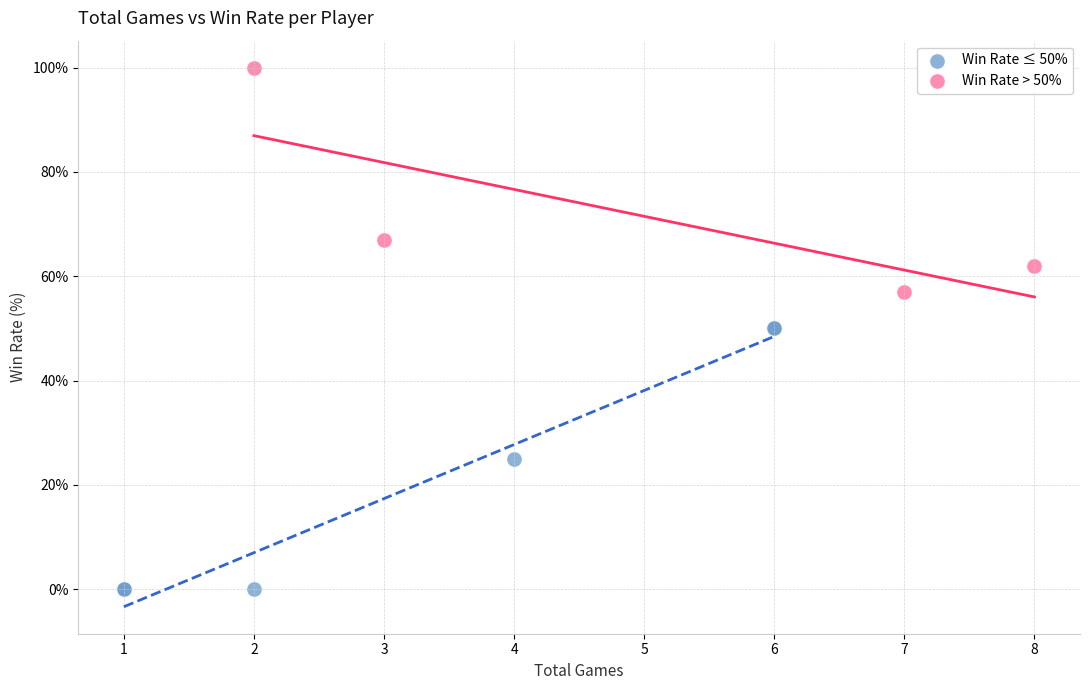

Which series has the largest Y range (max minus min)?

Win Rate ≤ 50%